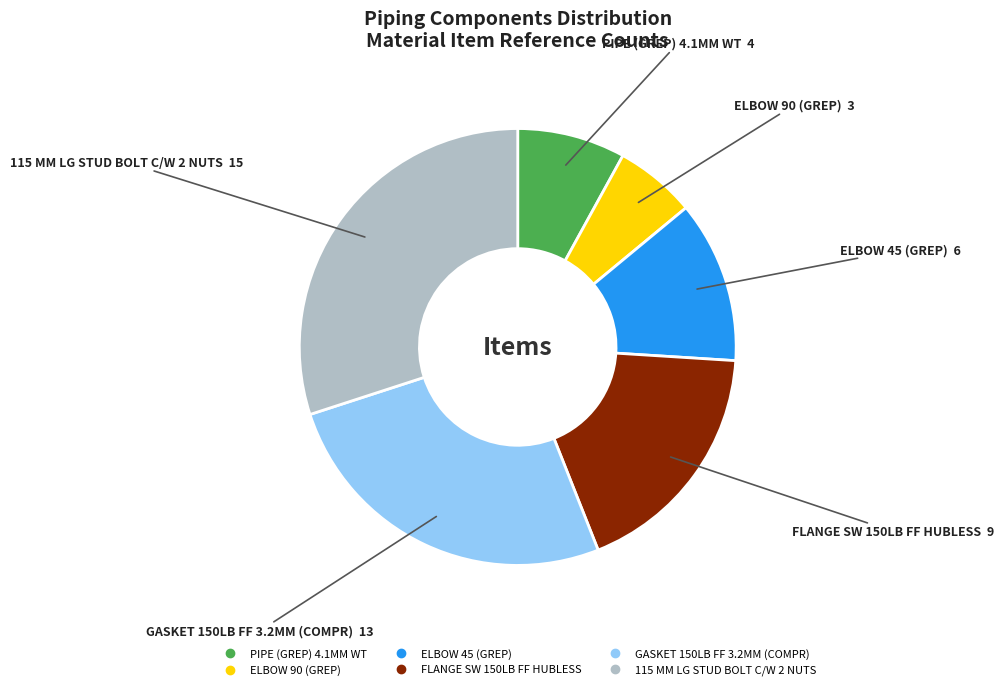

The ELBOW 90 (GREP) slice represents 1% of the pie. True or false?

False